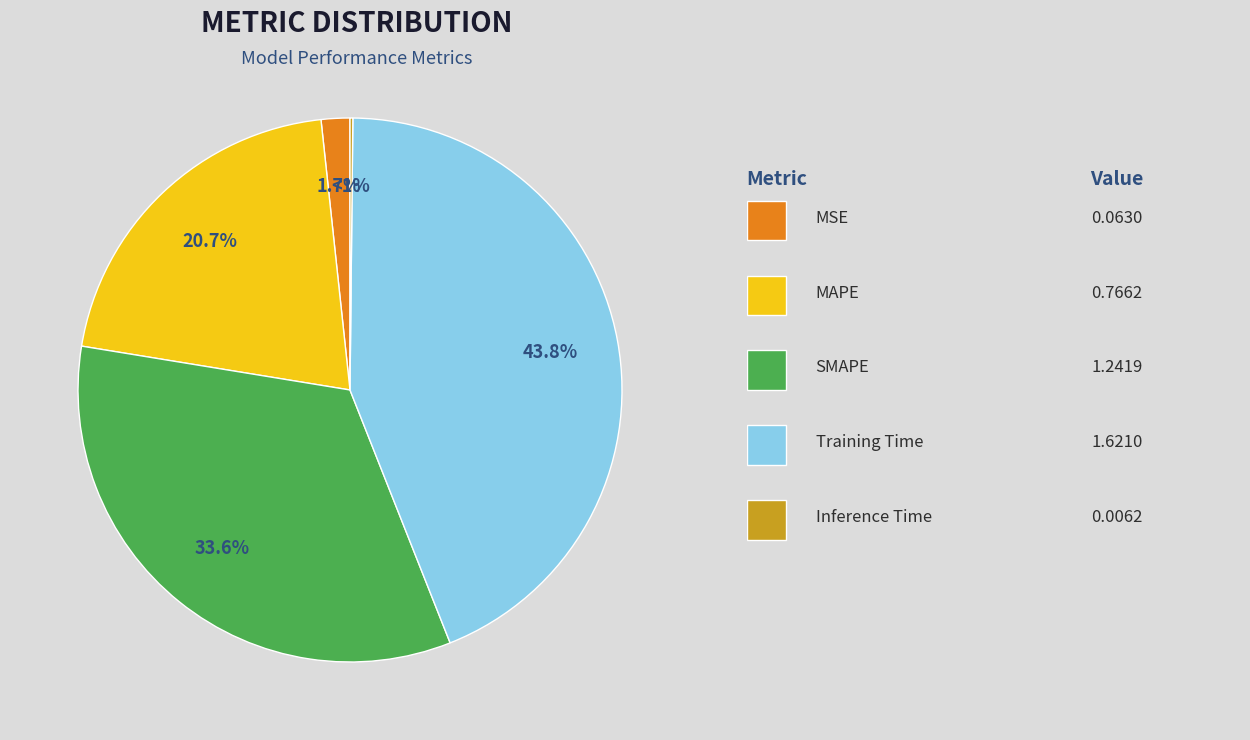

What is the total percentage of MSE and SMAPE?

35.3%